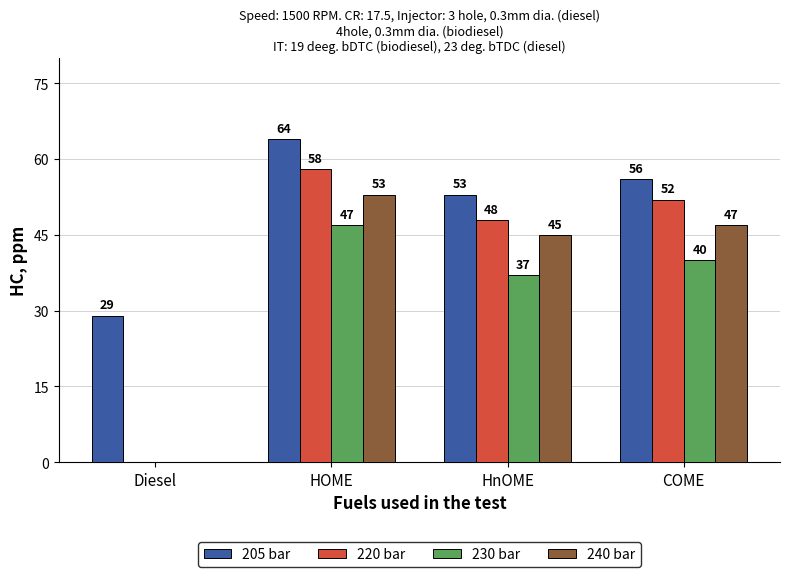

Where does the 240 bar series first go above 47?

HOME